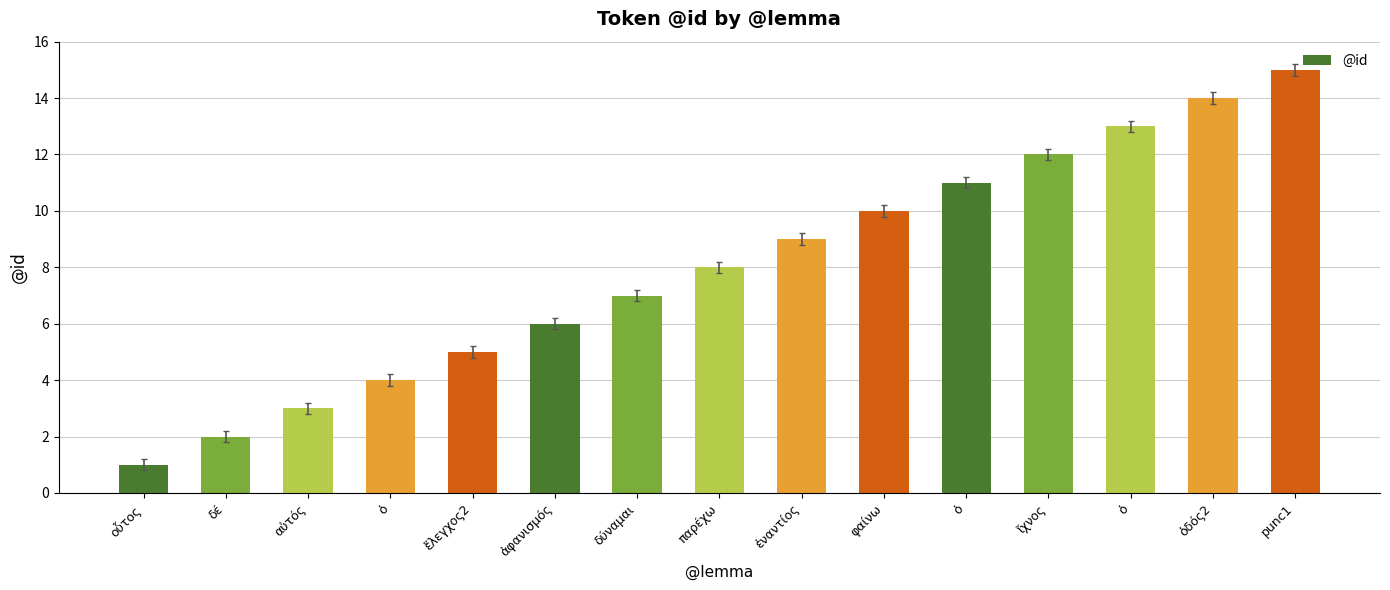

What is the ratio of the value at ἀφανισμός to the value at φαίνω?

0.6